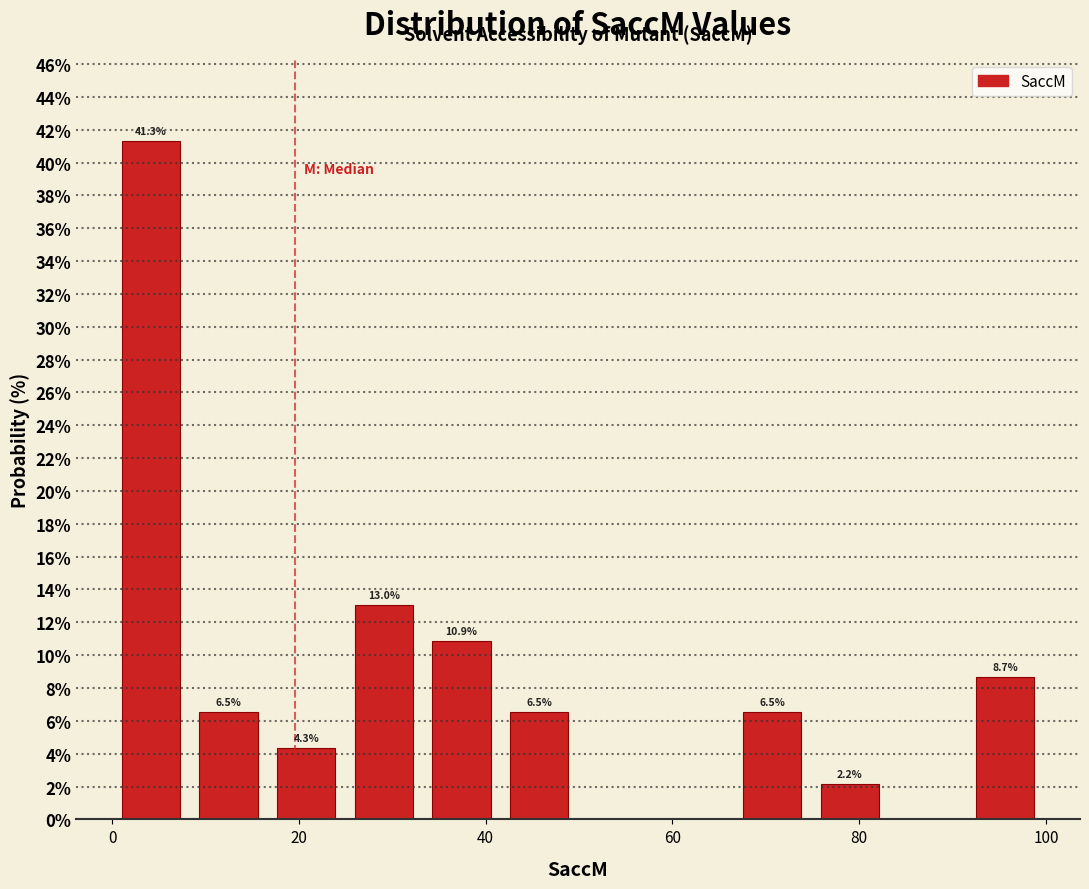

Which range on the x-axis has the tallest bar?

0 to 8